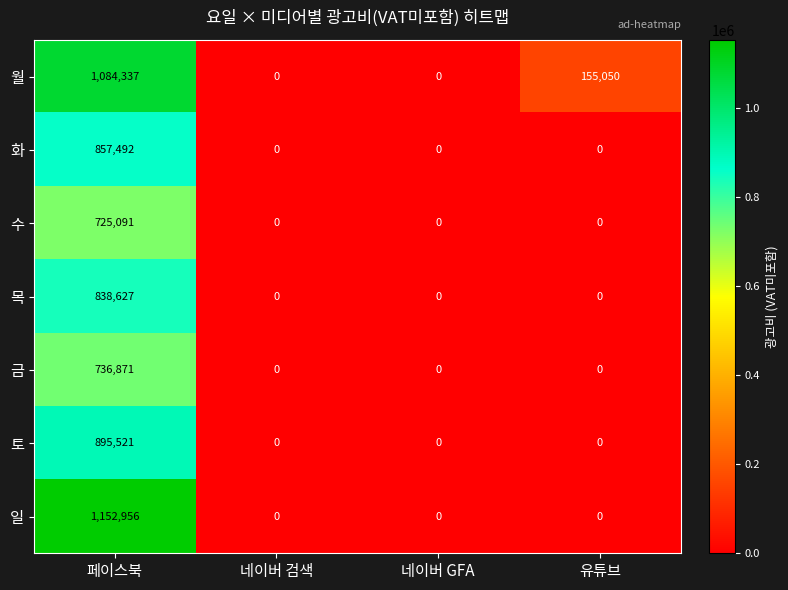

Which series has the largest total across all categories?

월